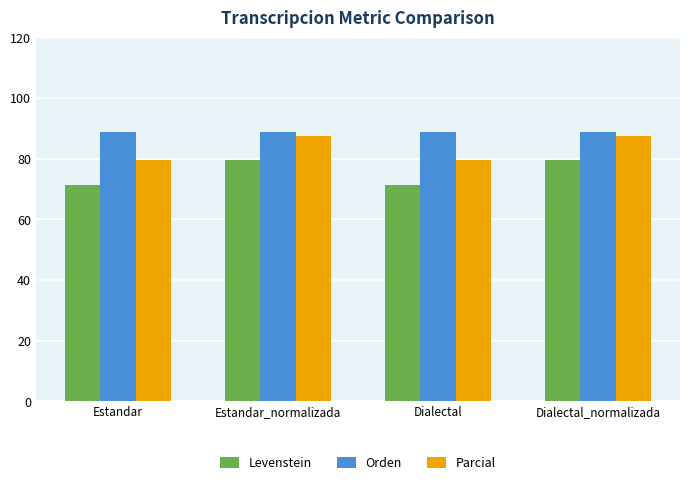

Rank the series by their average value, from highest to lowest.

Orden, Parcial, Levenstein